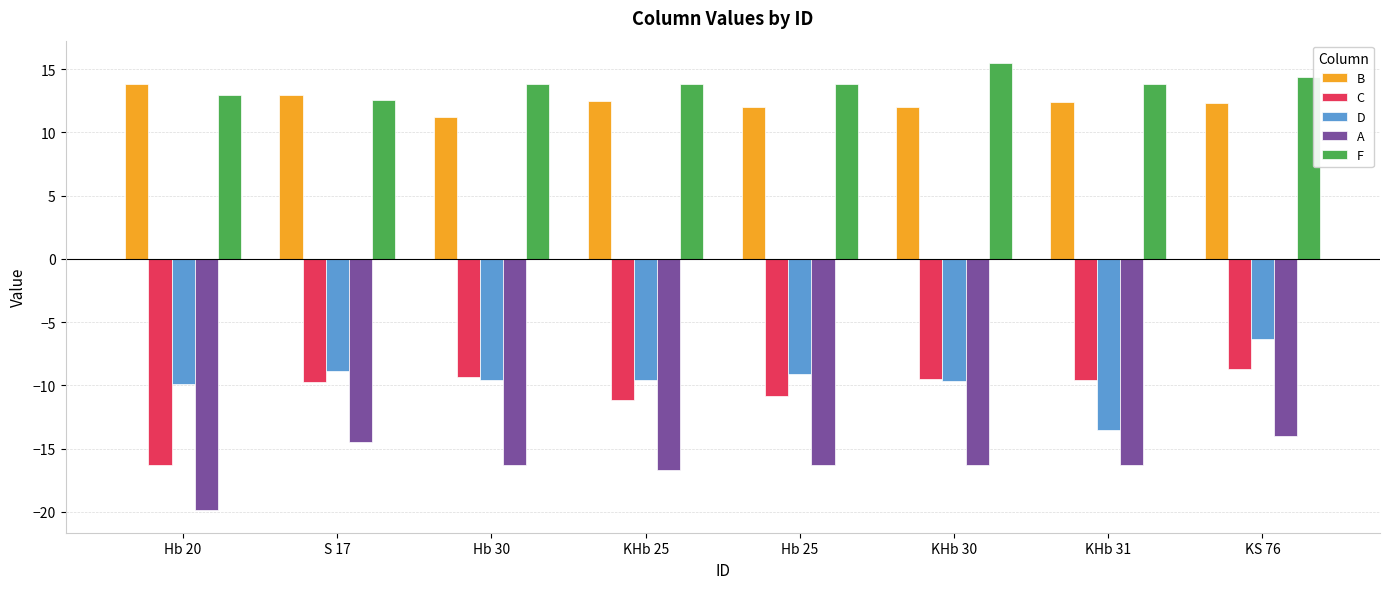

What is the maximum value for D?

-6.3